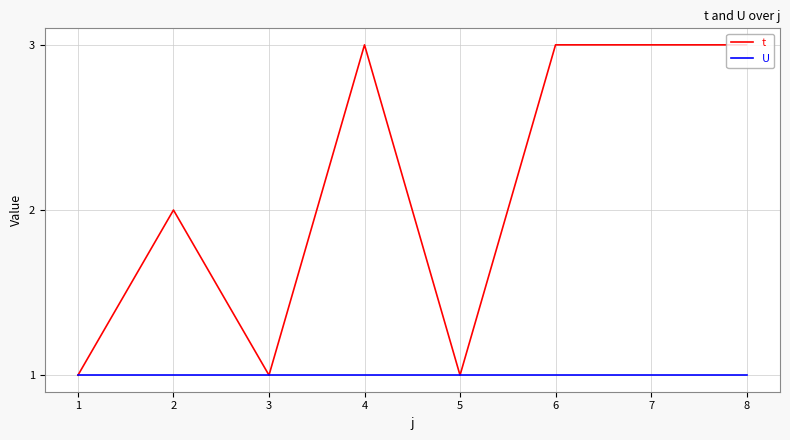

Rank the series by their maximum value, from lowest to highest.

U, t